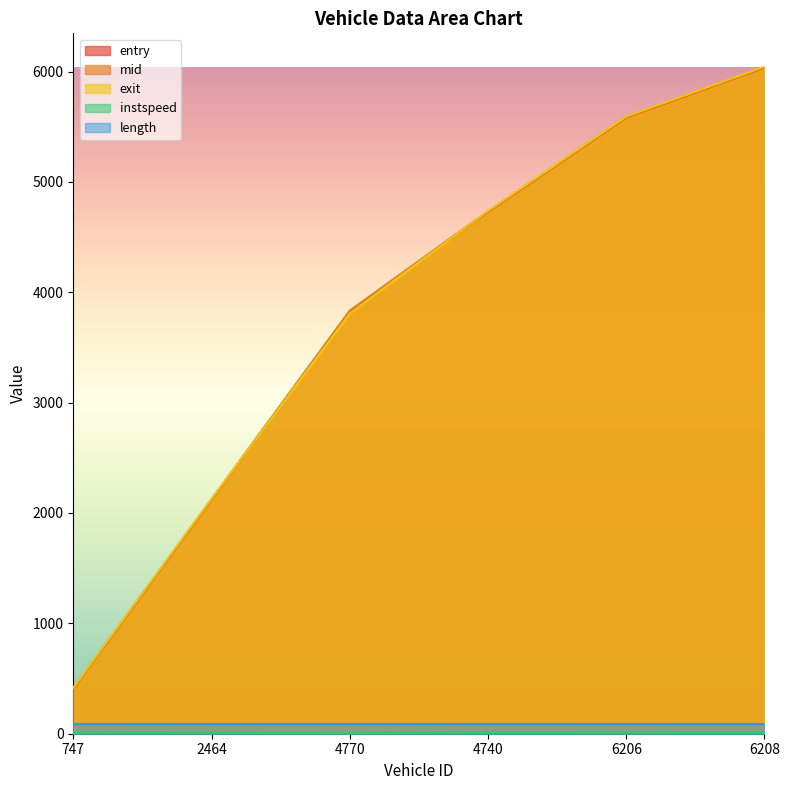

What is the value of the entry point at the 1st from the left?

408.1